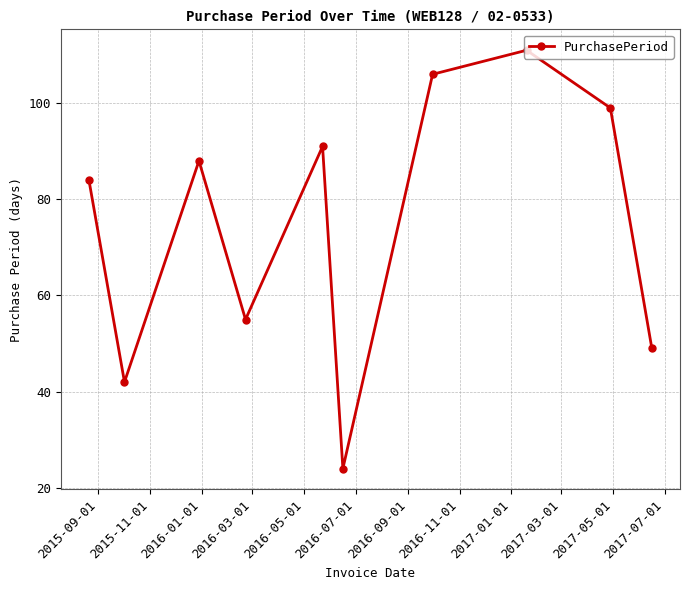

What is the average value?

75